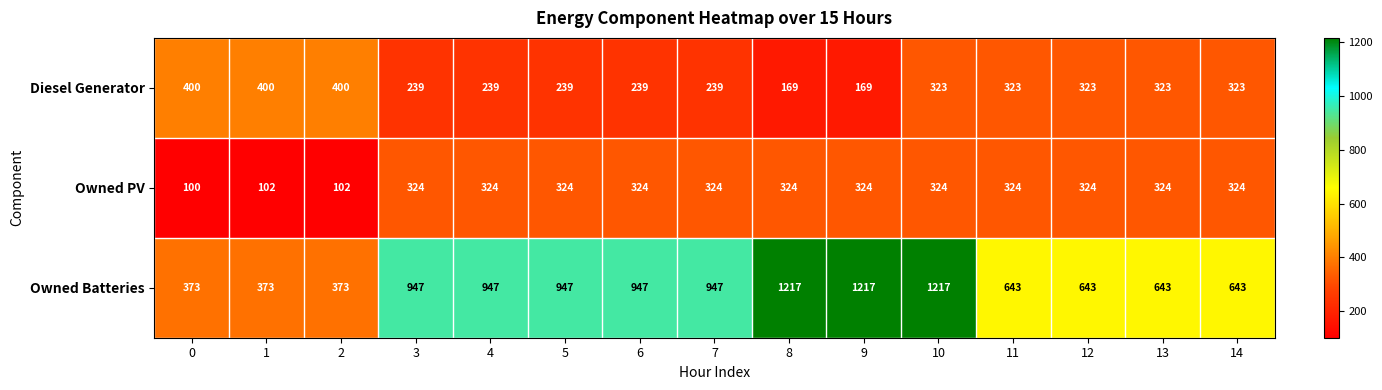

What is the smallest value displayed?

100